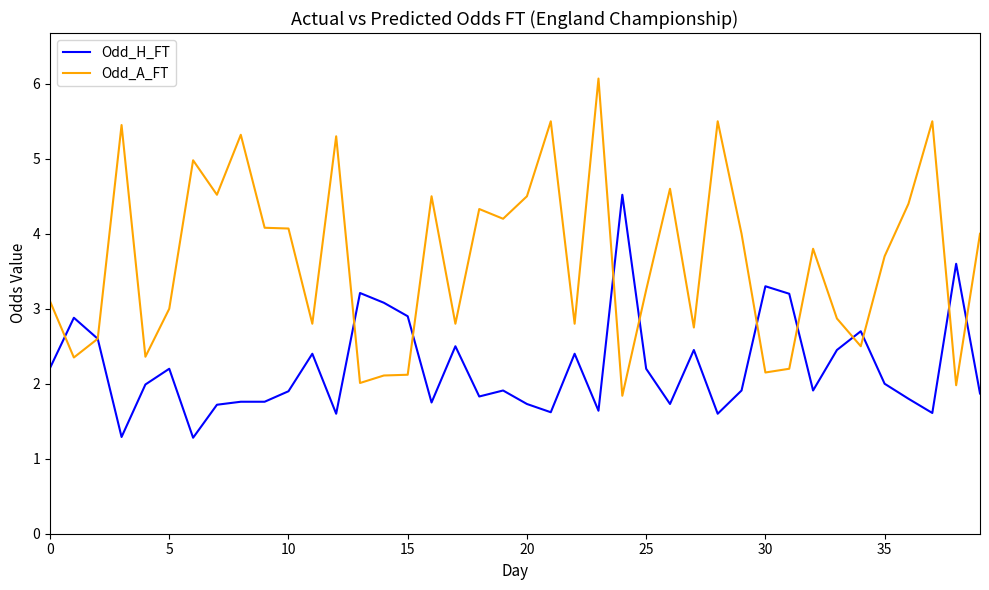

Which series has the largest total across all categories?

Odd_A_FT